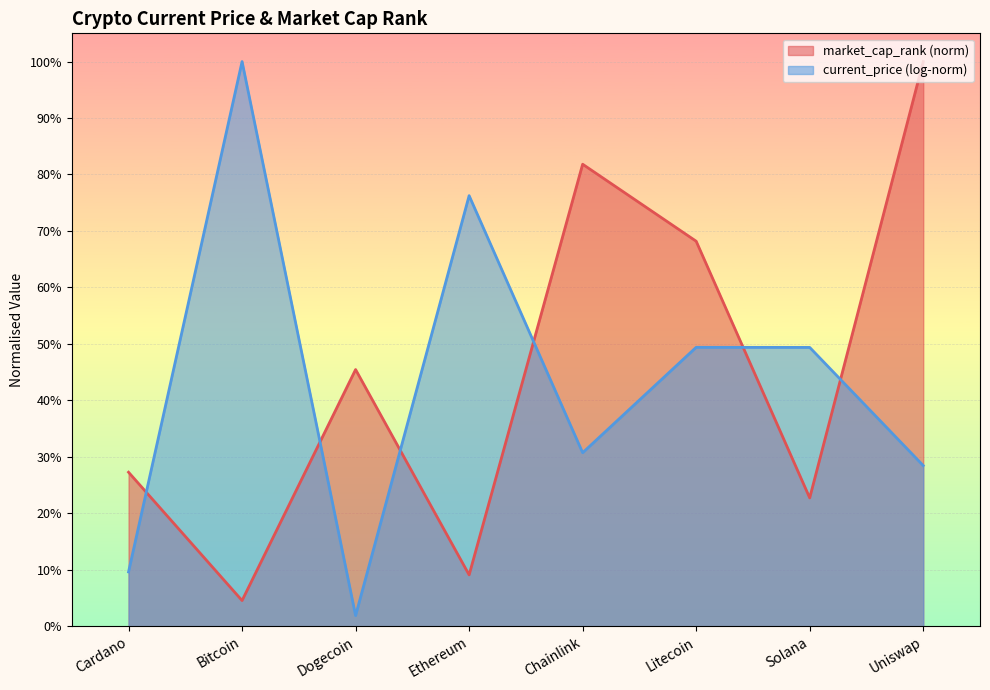

Is it true that the value at Dogecoin is 0.5?

True